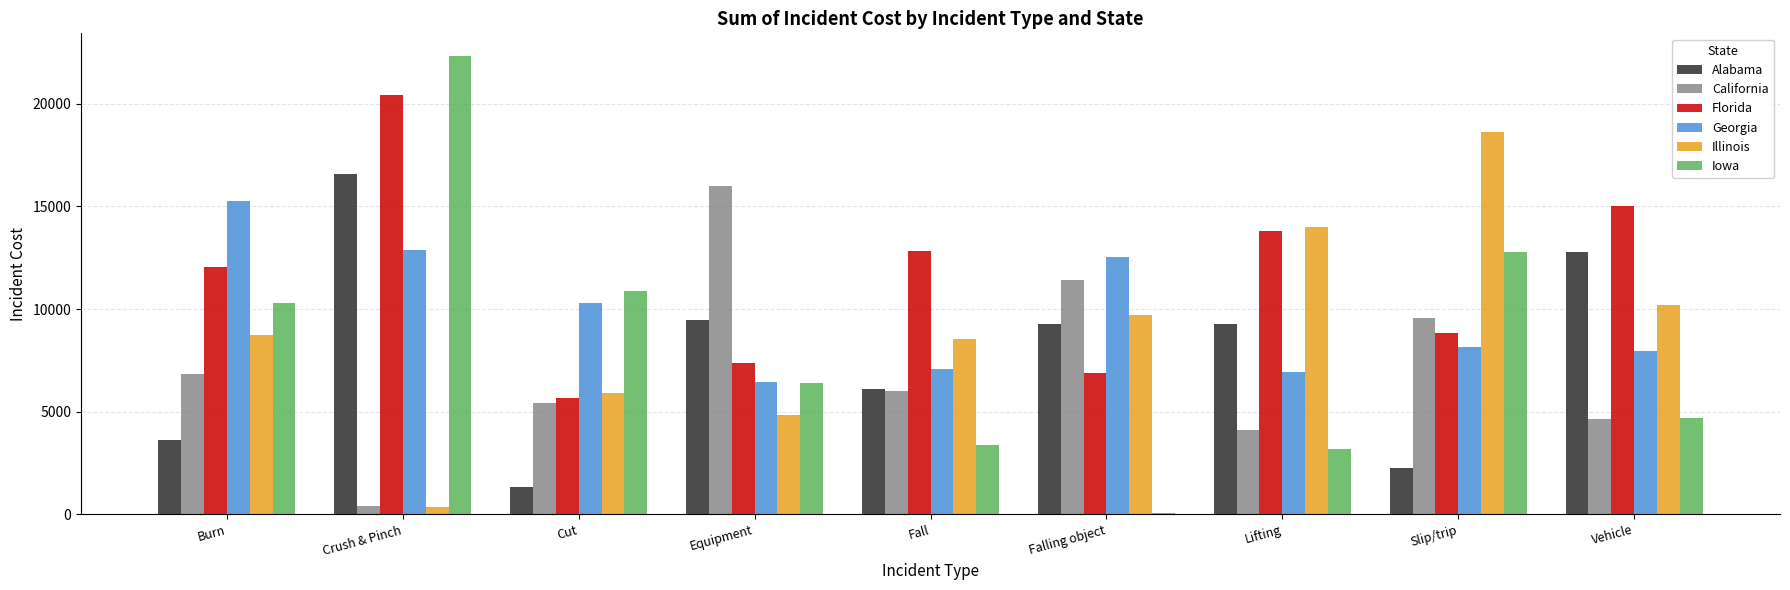

What is the approximate value of Florida at Fall?

12818